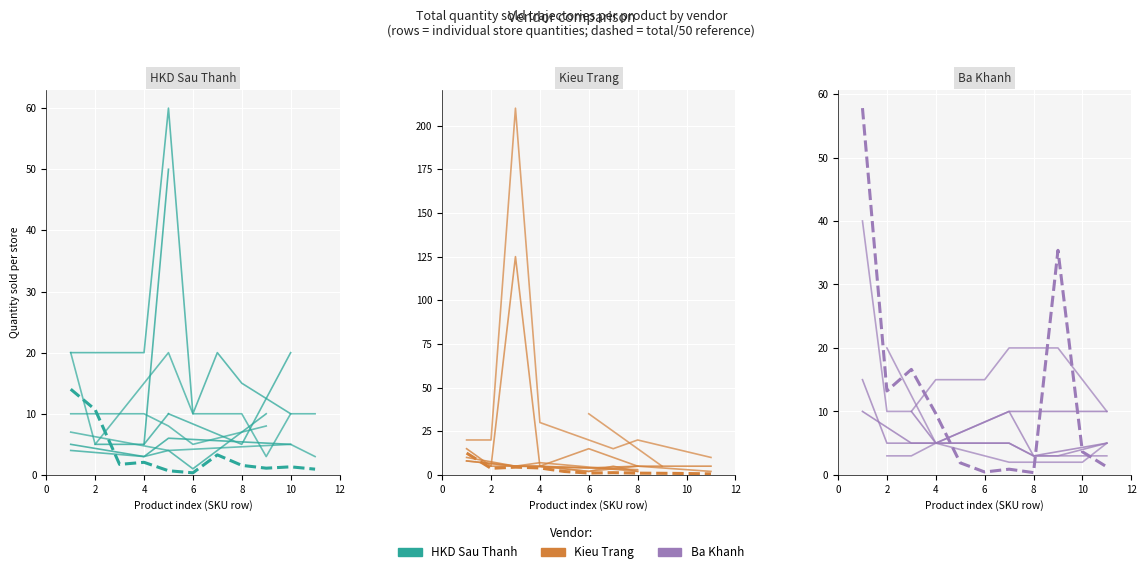

The value of Hu tieu tuoi SAU THANH 250g at 8 is 2.7. True or false?

False